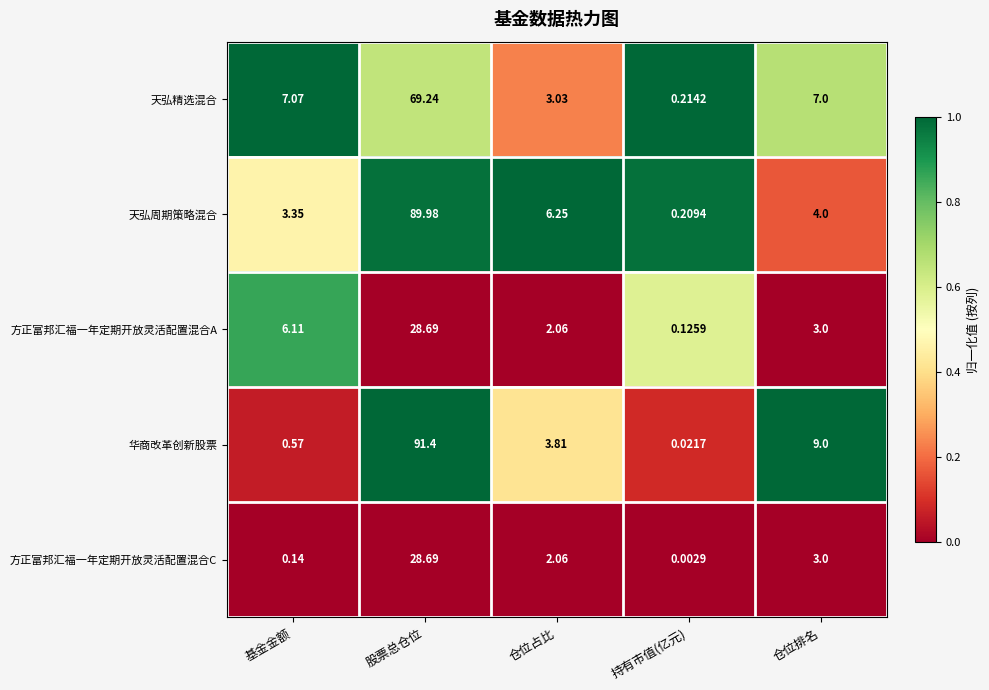

What is the difference between the highest and lowest values at 仓位占比?

4.2